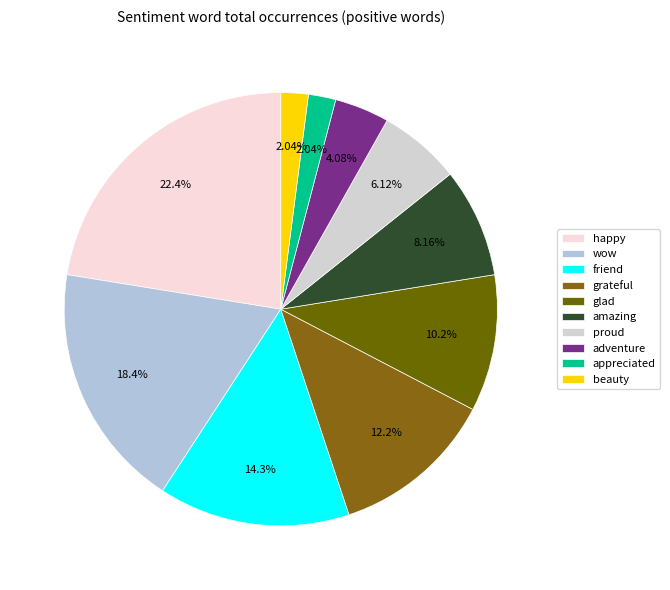

How many slices are in this pie chart?

10